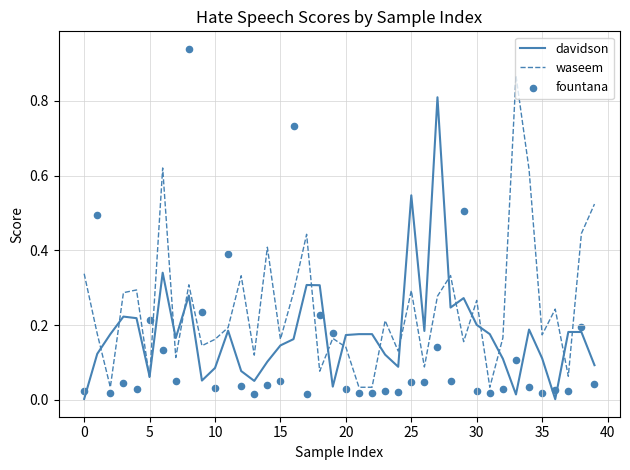

Which series reaches the maximum Y coordinate?

fountana